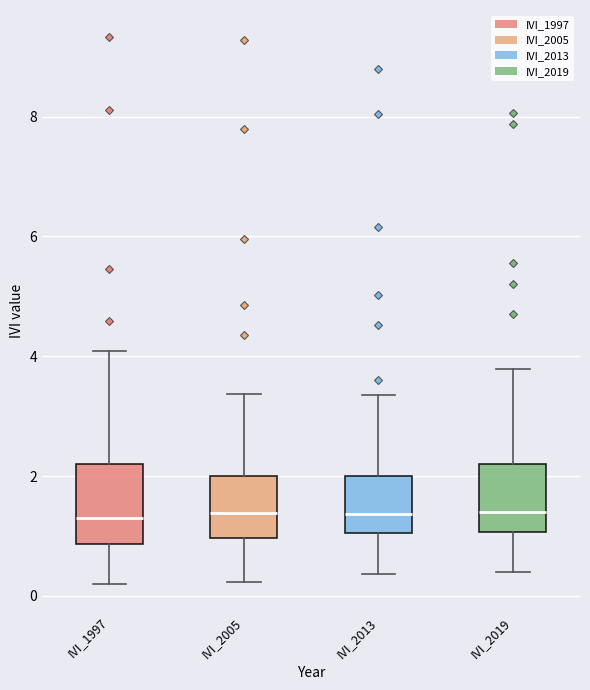

Comparing the boxes themselves (not the whiskers), which one is the tallest?

IVI_1997